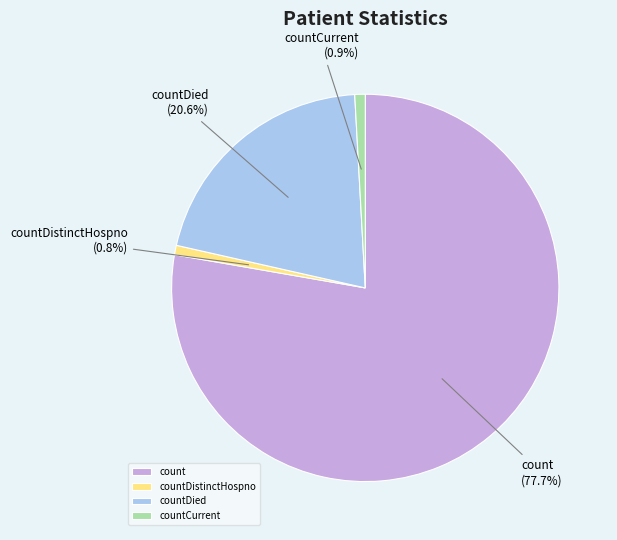

How many segments does this pie chart have?

4